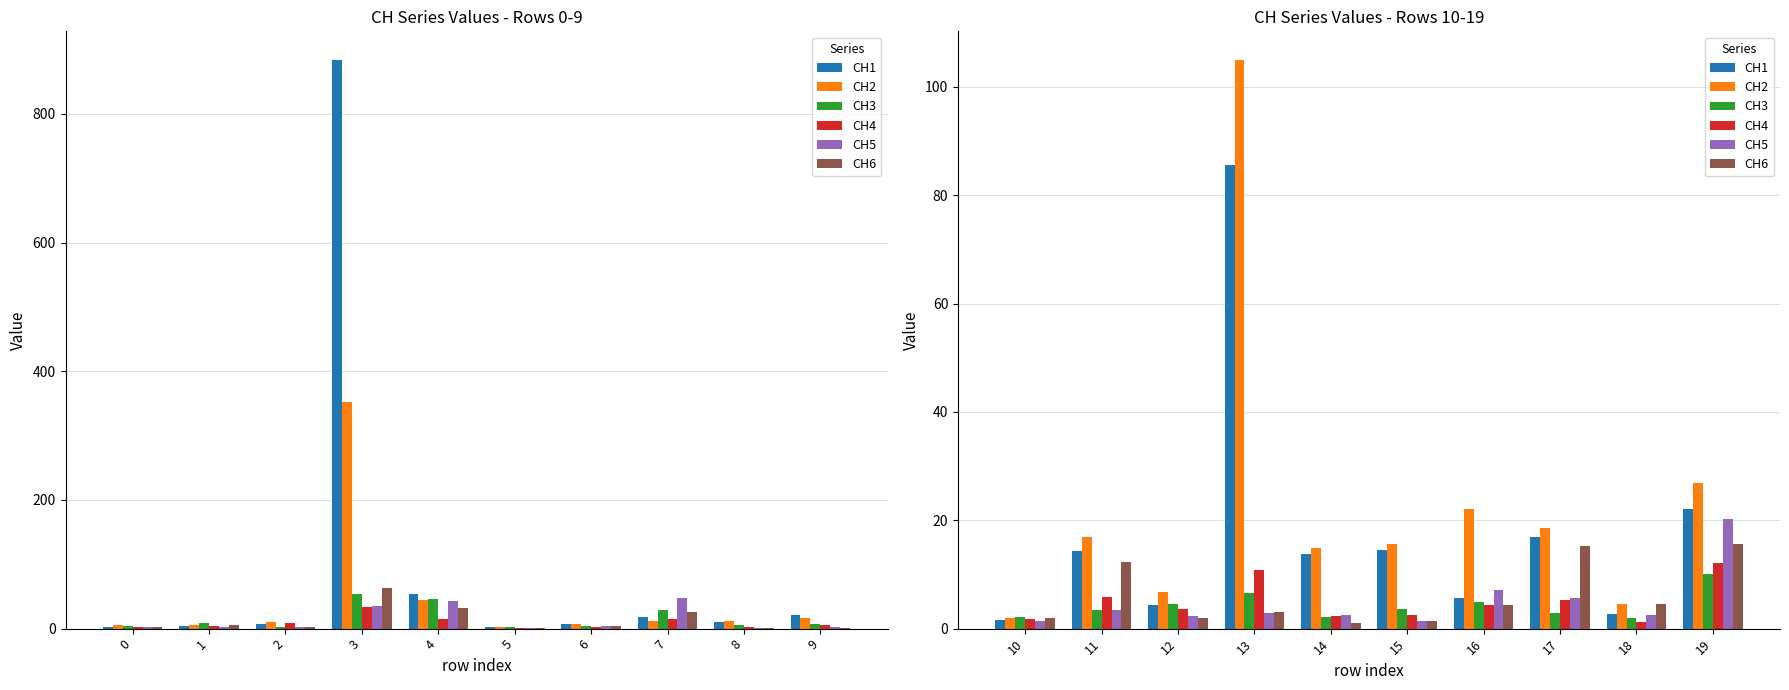

What is the value of the CH3 bar at the 10th from the left?

10.1